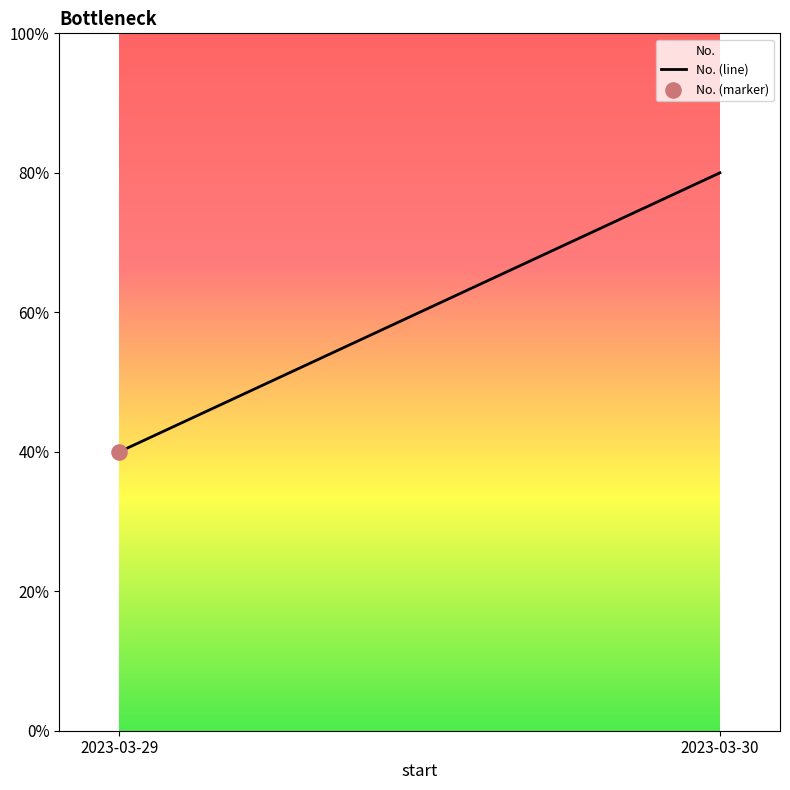

Which has a higher value, 2023-03-30 or 2023-03-29?

2023-03-30